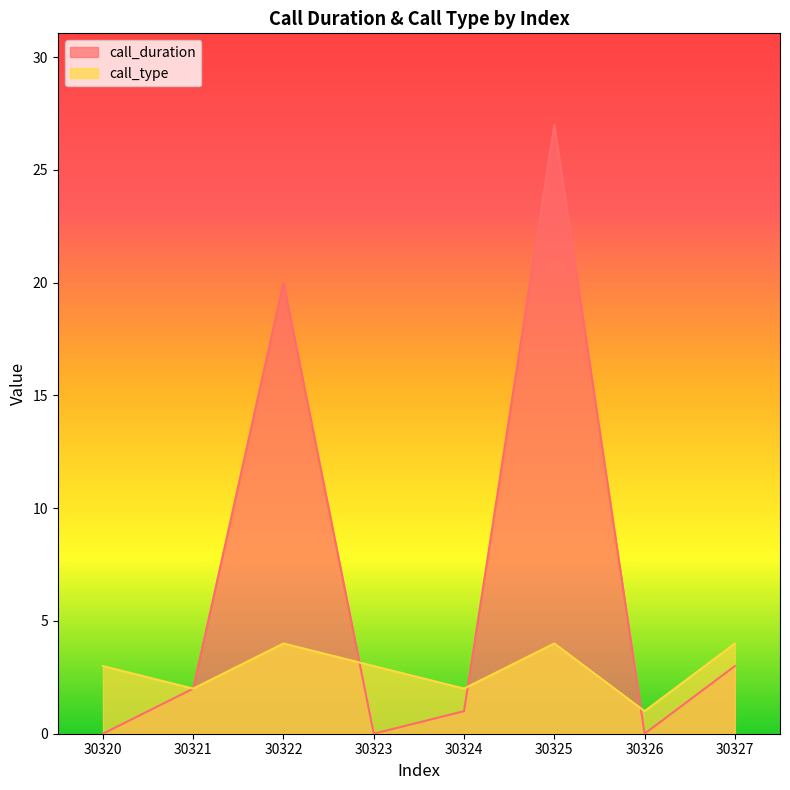

How many lines are shown in the chart?

2